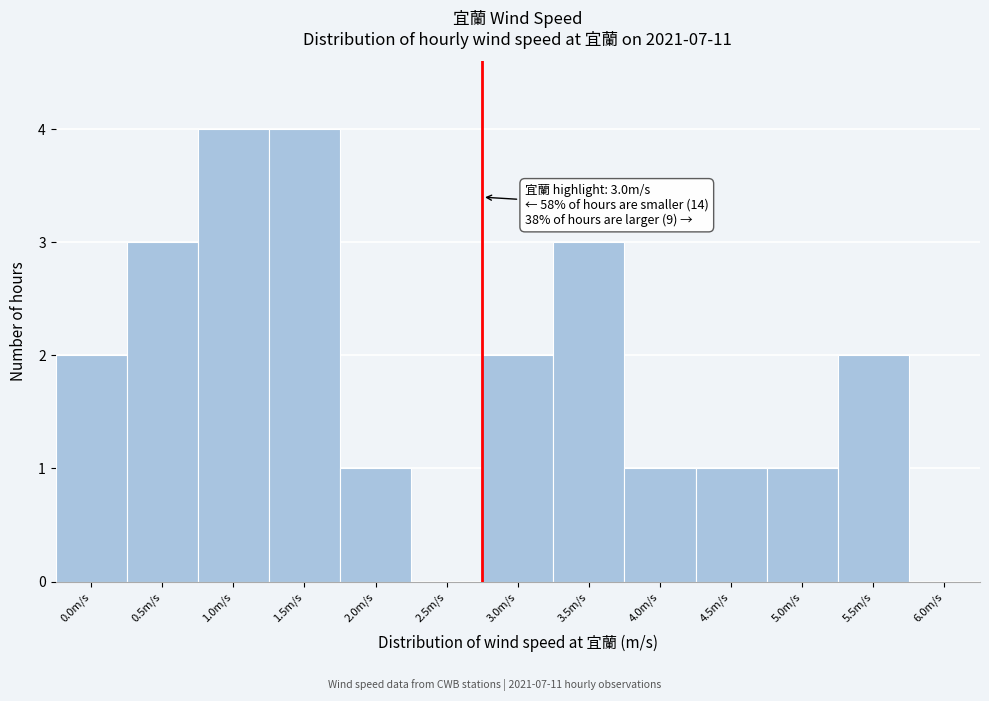

Reading left to right, transcribe all the data shown in this chart.

0.0m/s=2	0.5m/s=3	1.0m/s=4	1.5m/s=4	2.0m/s=1	2.5m/s=0	3.0m/s=2	3.5m/s=3	4.0m/s=1	4.5m/s=1	5.0m/s=1	5.5m/s=2	6.0m/s=0